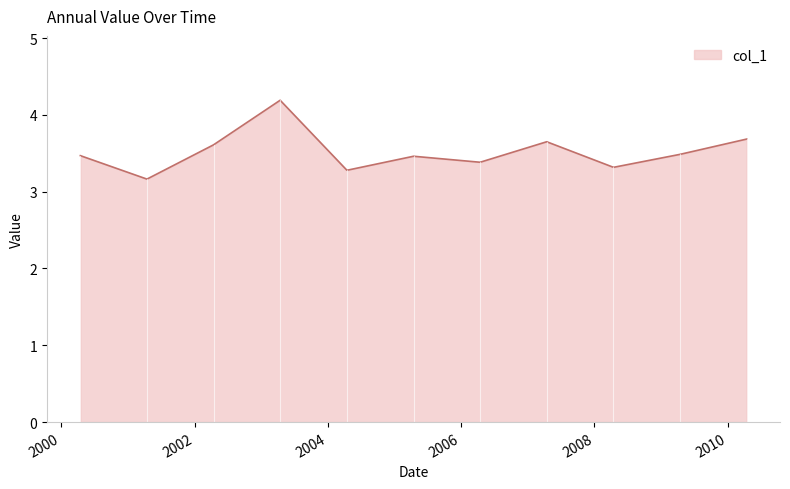

What is the maximum value shown in the chart?

4.2